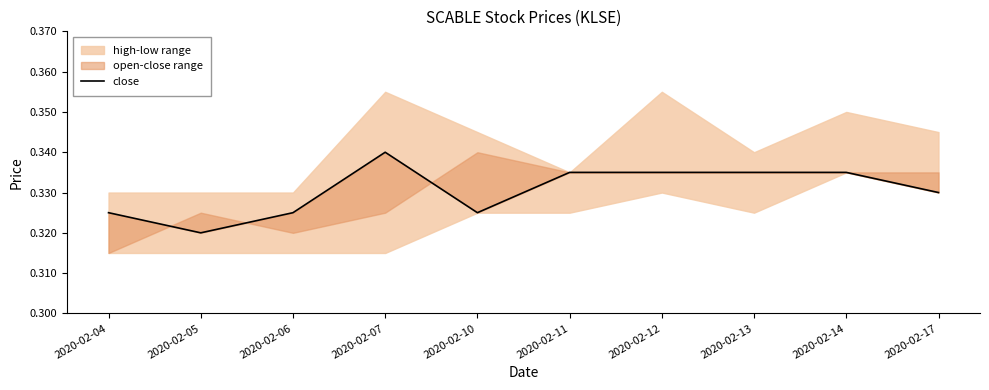

True or false: the data shows 0.3 at 2020-02-06.

True